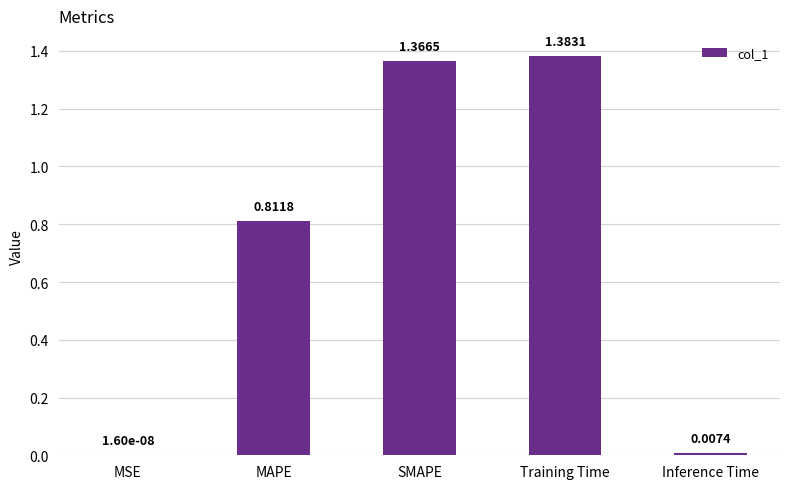

Between MAPE and SMAPE, which is larger?

SMAPE